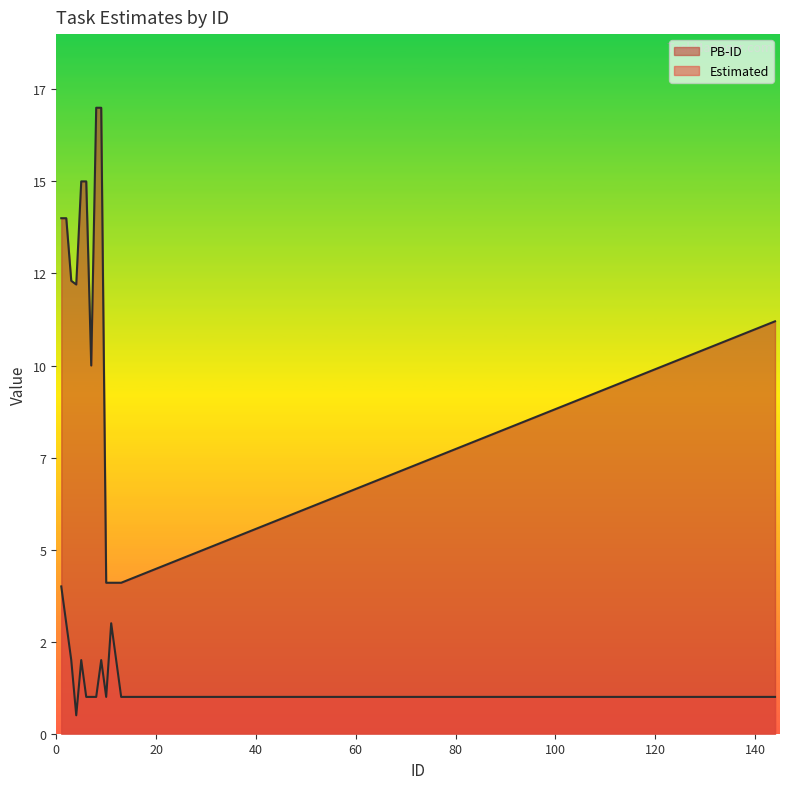

Rank the series by their average value, from highest to lowest.

PB-ID, Estimated